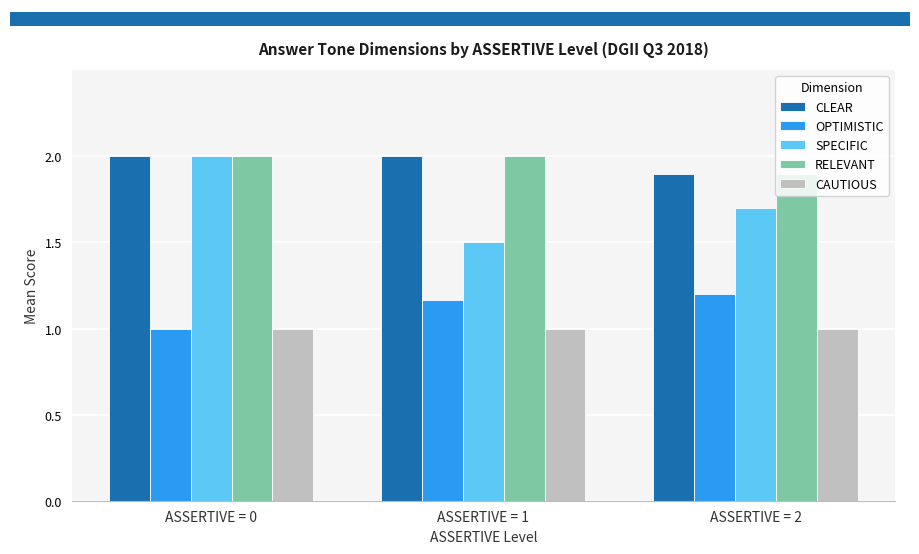

Which category has the highest value in the OPTIMISTIC series?

ASSERTIVE = 2